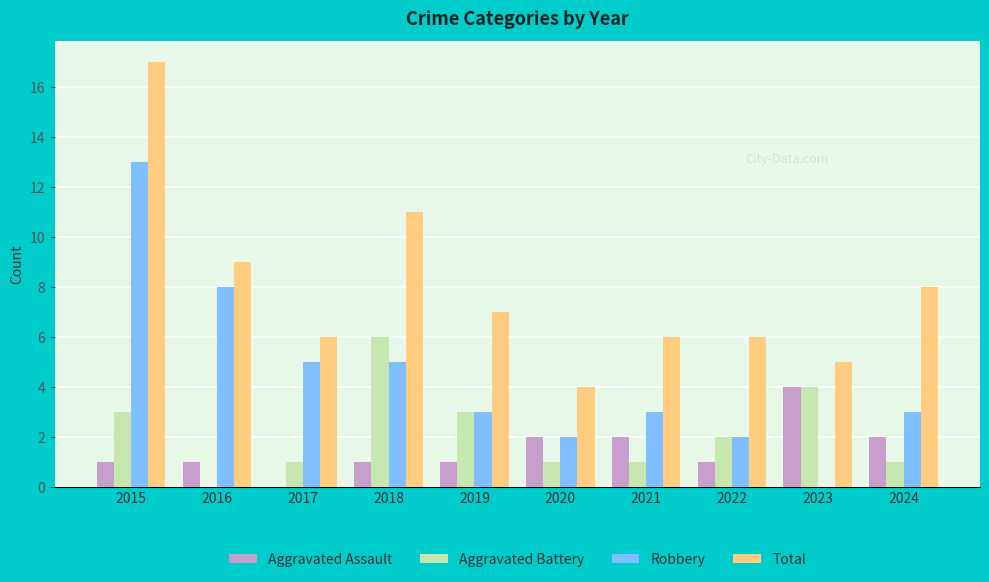

Is it true that Aggravated Assault equals 1 at 2019?

True